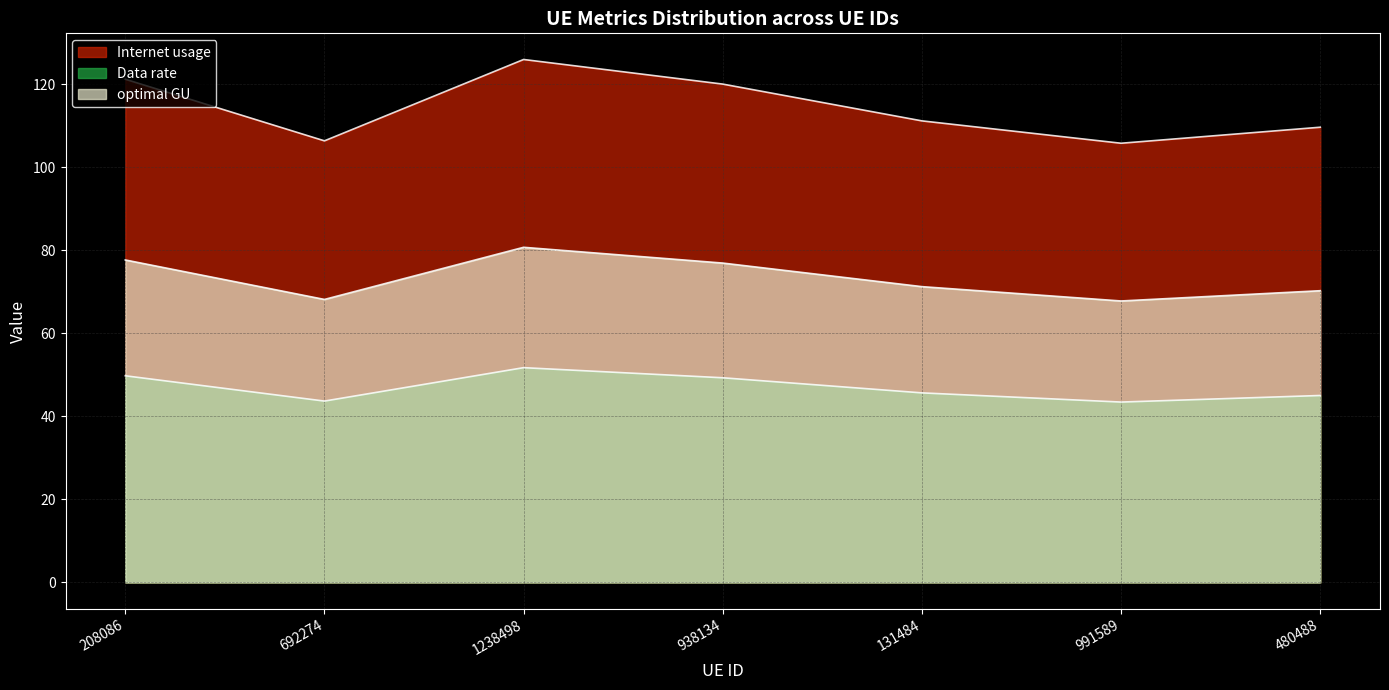

What position from the left is 1238498?

3